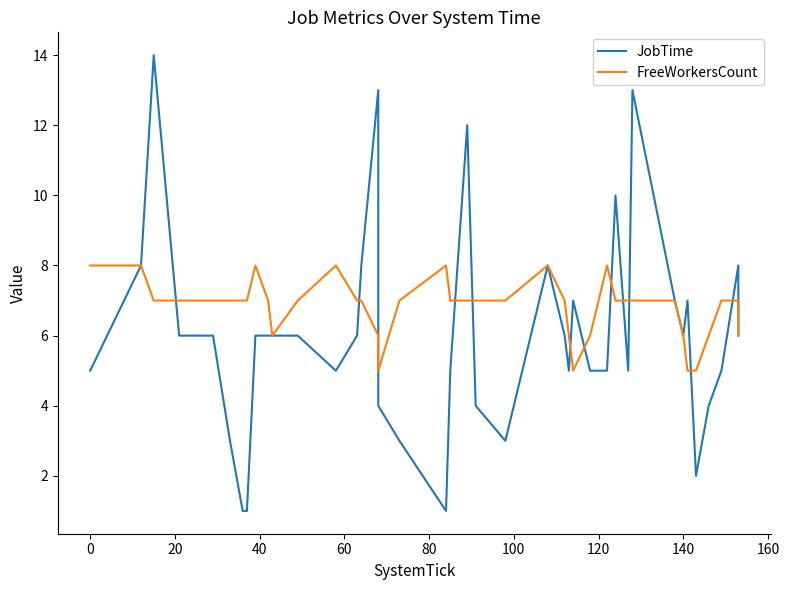

Reading left to right, transcribe all the data shown in this chart.

JobTime: 5	8	14	6	6	3	1	1	6	6	6	6	5	6	8	13	4	3	1	5	12	4	3	8	6	5	7	5	5	10	5	13	7	6	7	2	4	5	8	6
FreeWorkersCount: 8	8	7	7	7	7	7	7	8	7	6	7	8	7	7	6	5	7	8	7	7	7	7	8	7	6	5	6	8	7	7	7	7	6	5	5	6	7	7	6